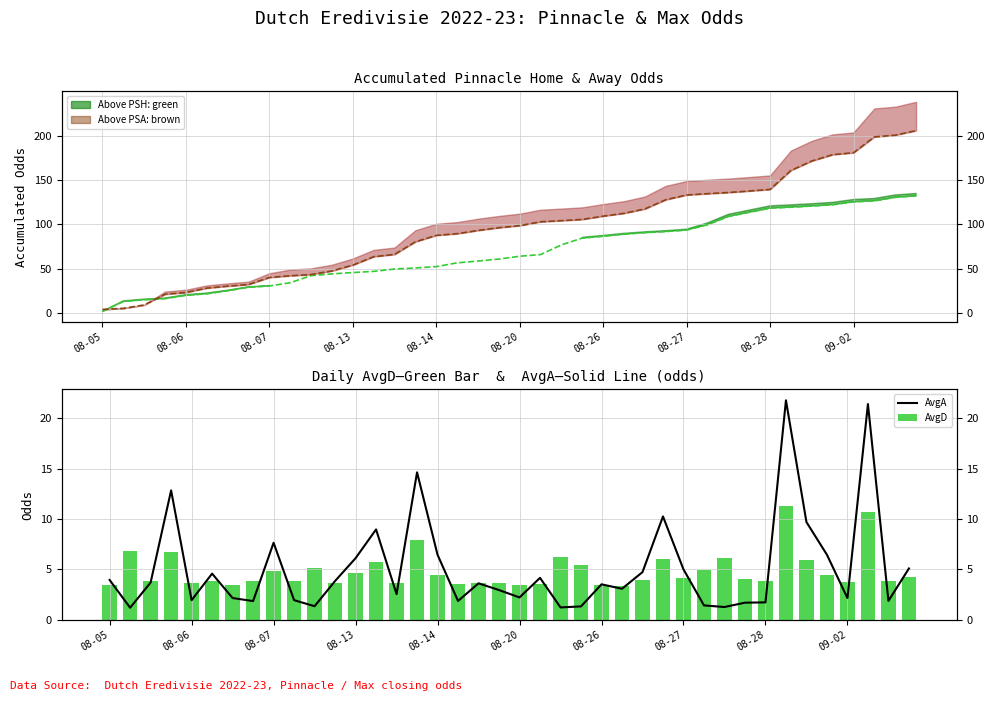

What is the average value of the PSH cumul. series?

69.4